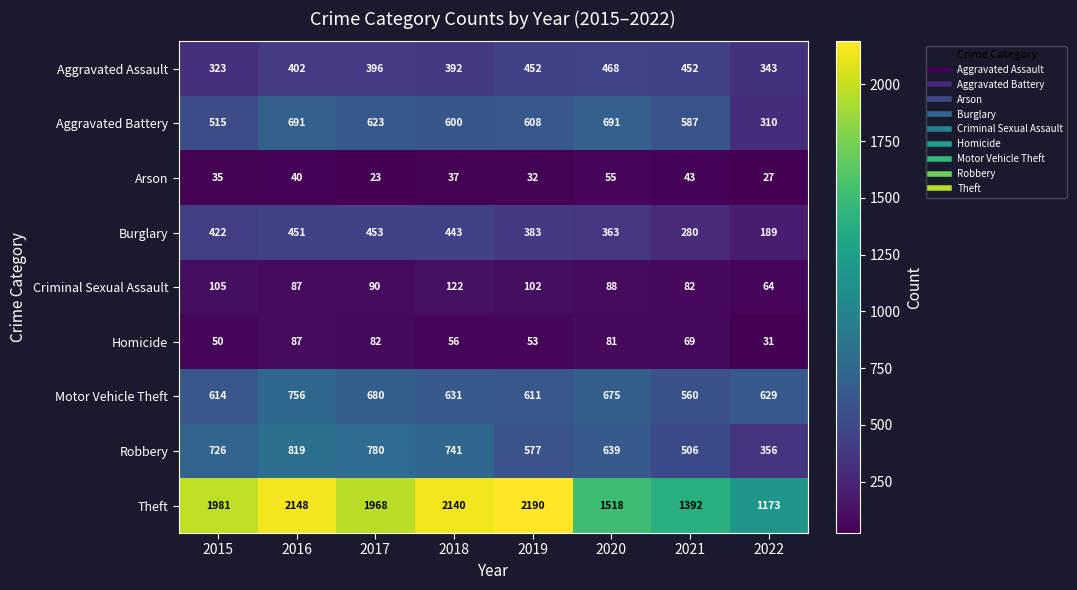

Where is Theft nearest to the value 1681?

2020